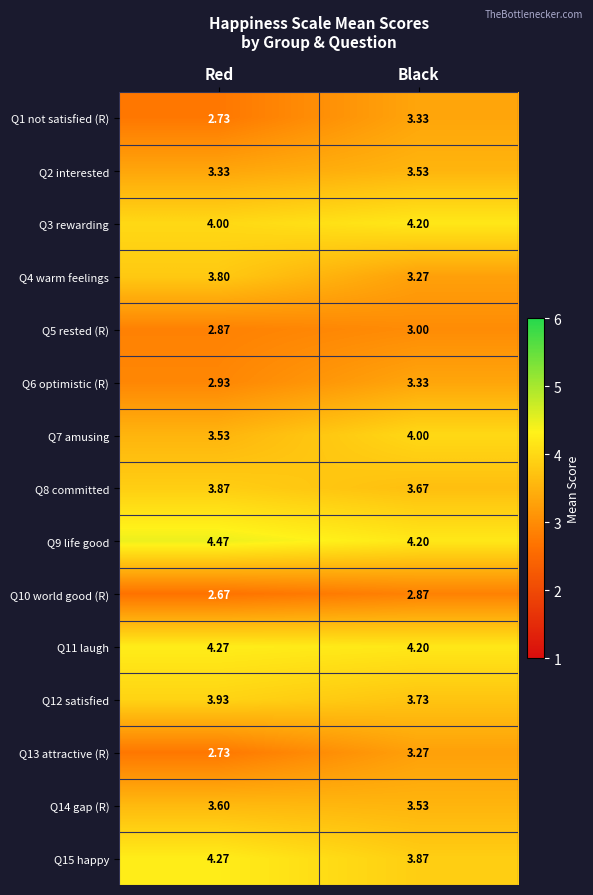

What is the spread (max minus min) of values at Red?

1.8